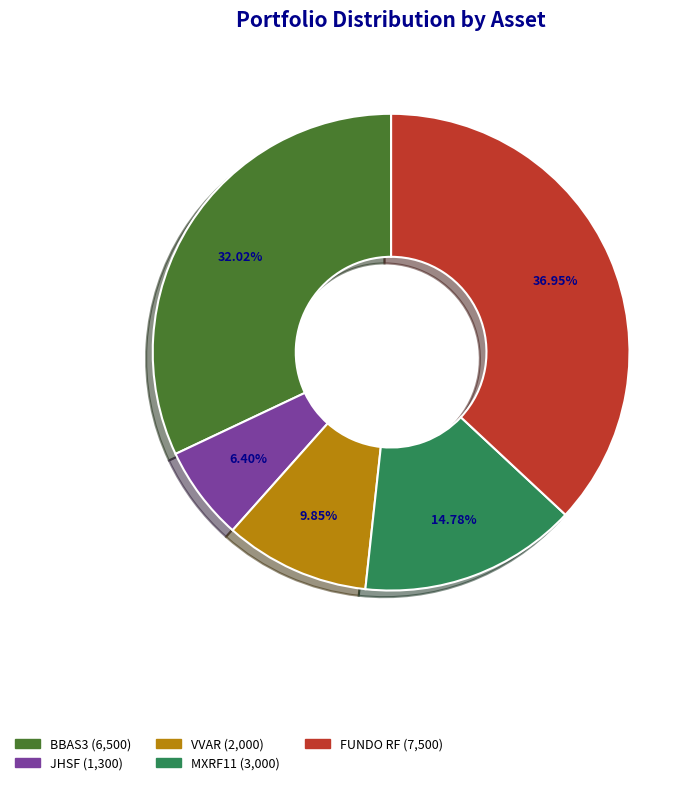

What is the smallest slice in the pie chart?

JHSF